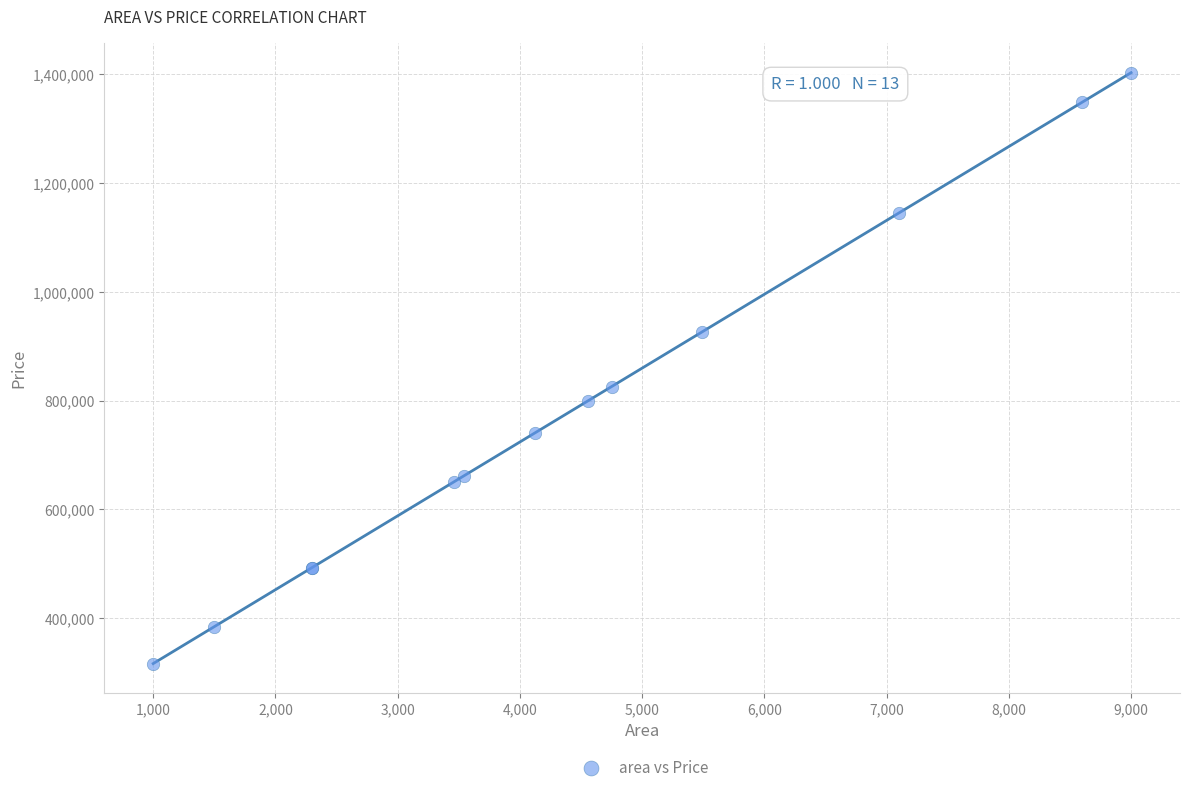

What Y value in the scatter plot is closest to 859554?

825607.9